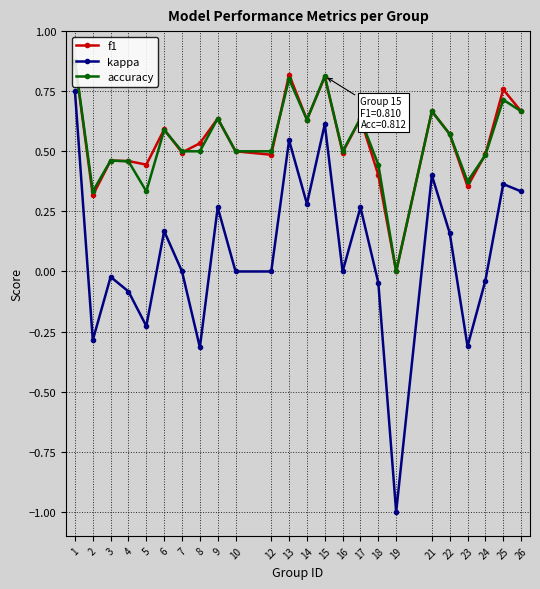

What is the value of the kappa point at the 18th from the left?

-1.0